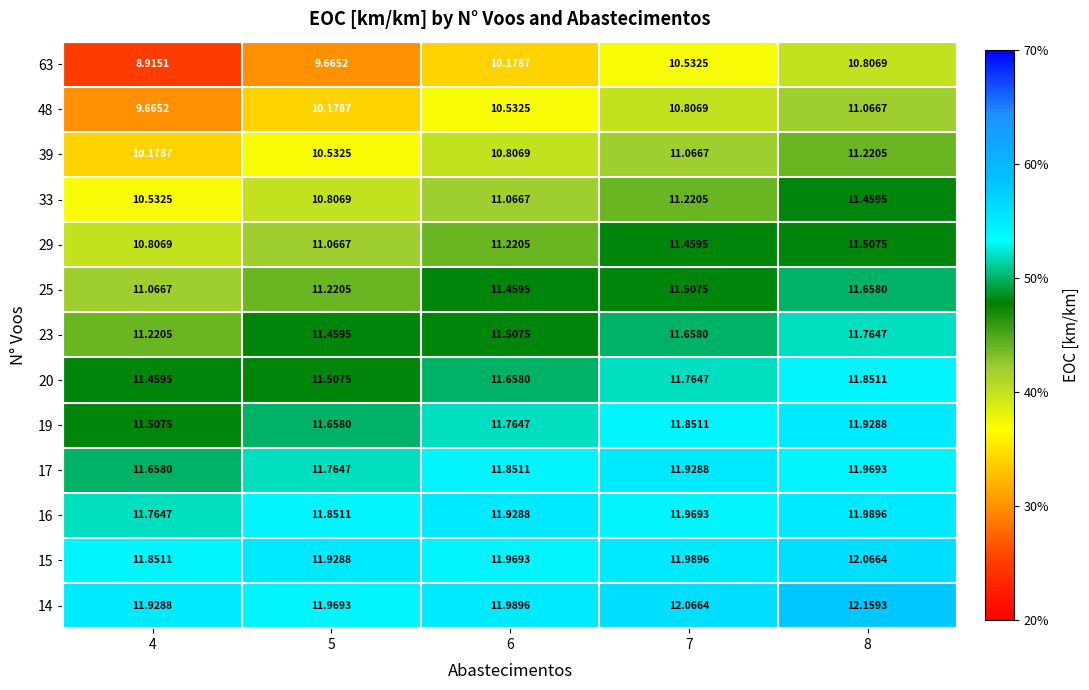

Which series has the largest total across all categories?

14